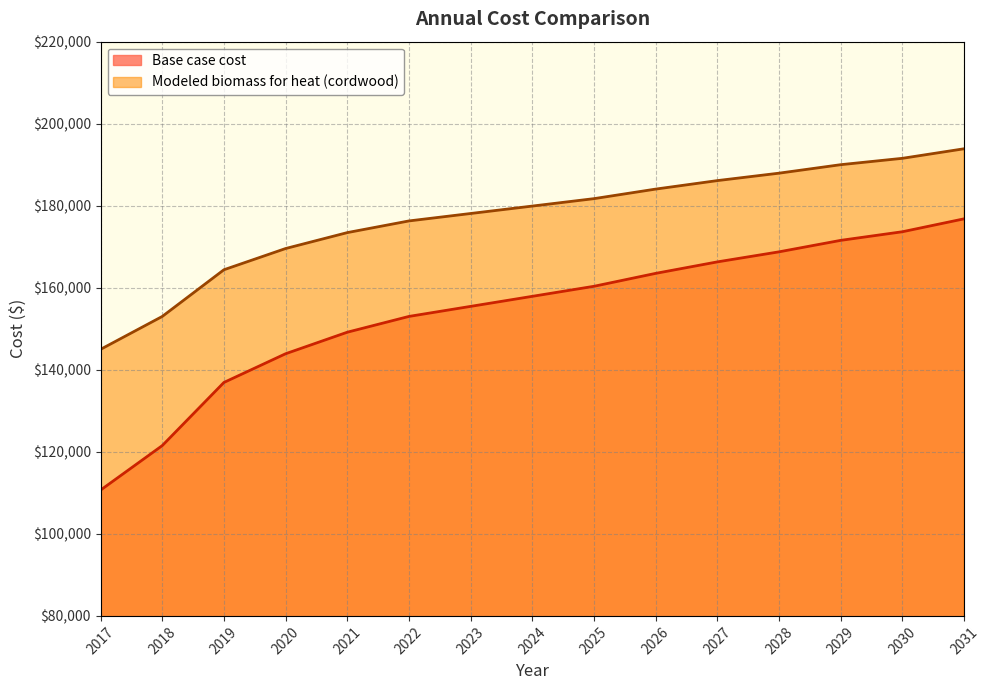

Reading left to right, what are all the values shown in this chart?

Base case cost: 110670.6	121518.8	136916.1	143914.9	149164.0	153013.4	155463.0	157912.5	160362.1	163511.6	166311.1	168760.7	171560.2	173659.8	176809.3
Modeled biomass for heat (cordwood): 144986.4	153007.7	164392.7	169567.7	173448.9	176295.2	178106.4	179917.7	181728.9	184057.7	186127.7	187938.9	190008.9	191561.4	193890.2